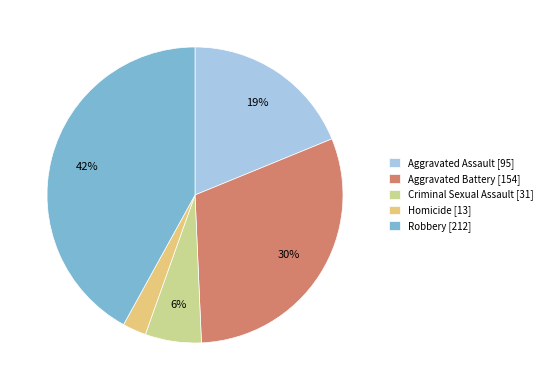

Which has a higher value, Aggravated Assault or Criminal Sexual Assault?

Aggravated Assault